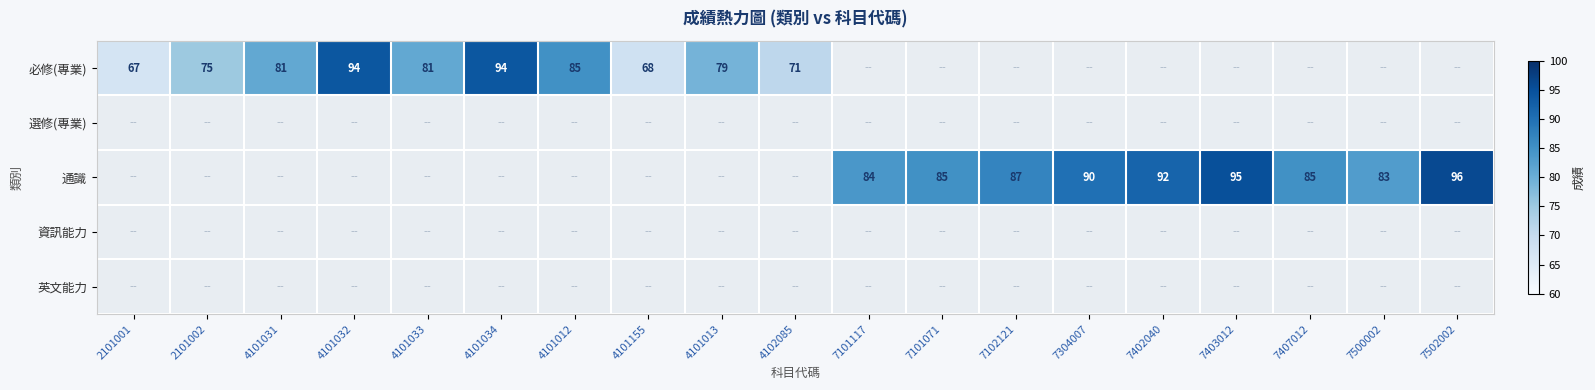

Is it true that 必修(專業) equals 94 at 4101034?

True